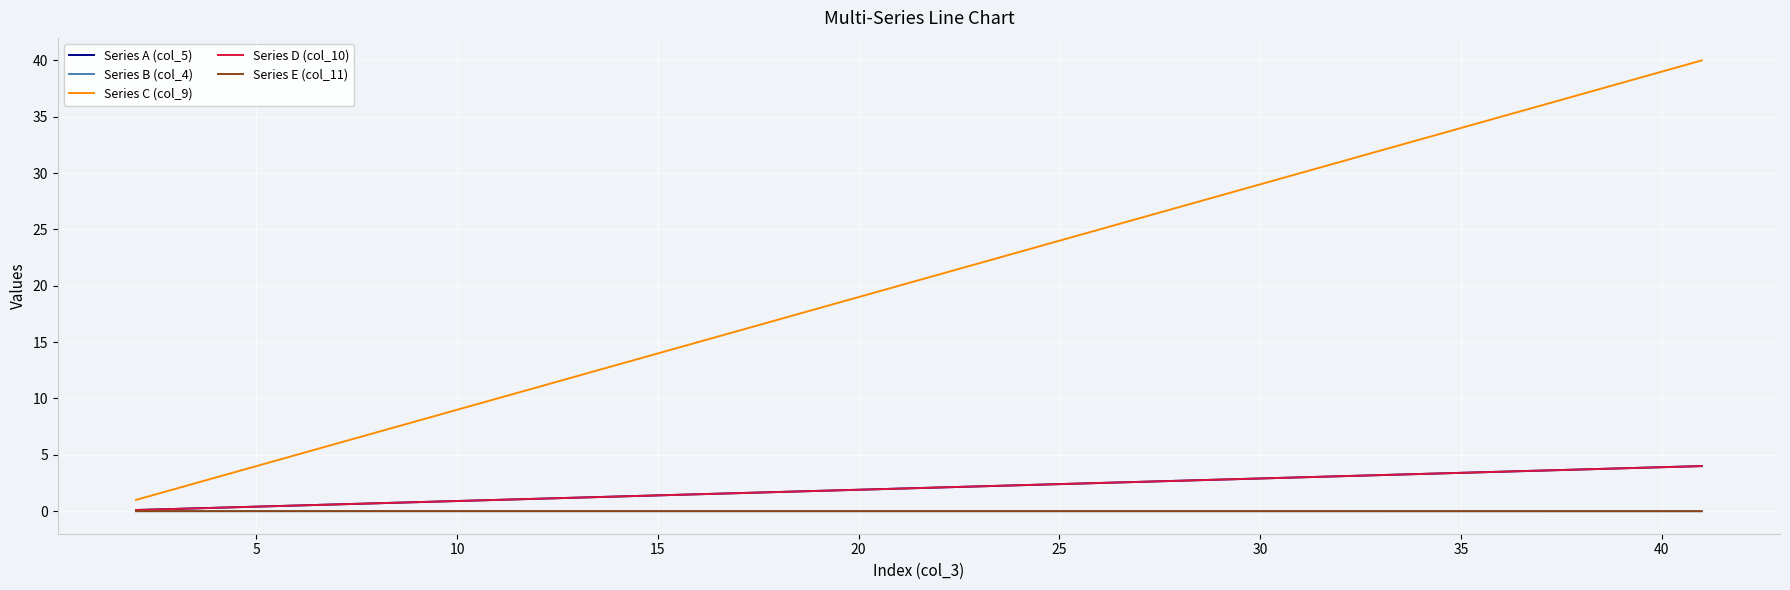

What is the difference between the maximum and second lowest values in the Series C (col_9) series?

38.0